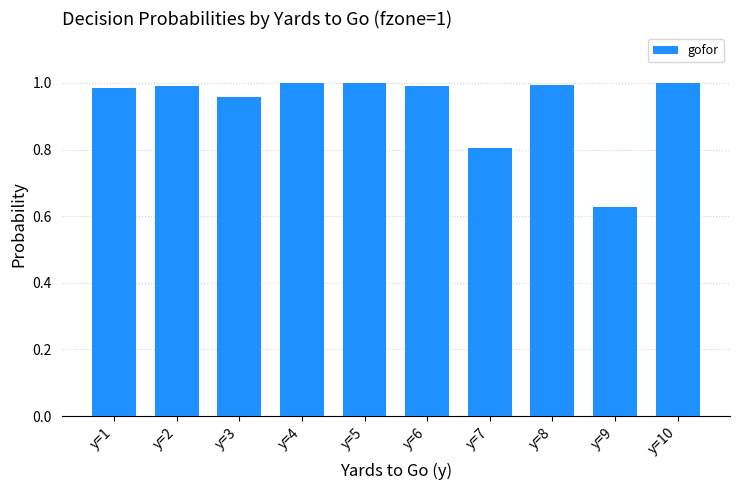

Are the bars grouped side by side (vs. stacked)?

No